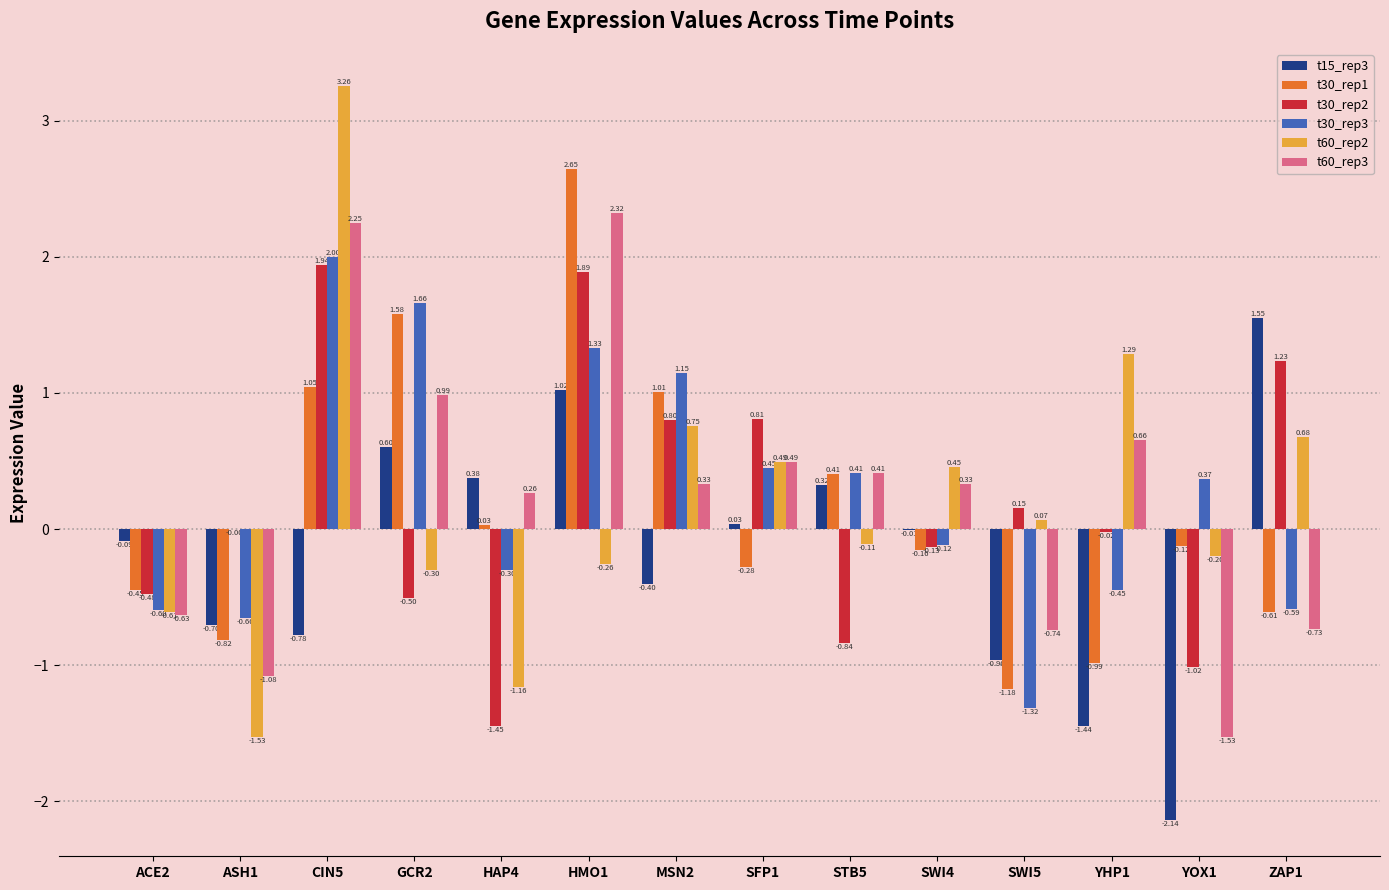

Which series changed the most between SFP1 and ZAP1?

t15_rep3